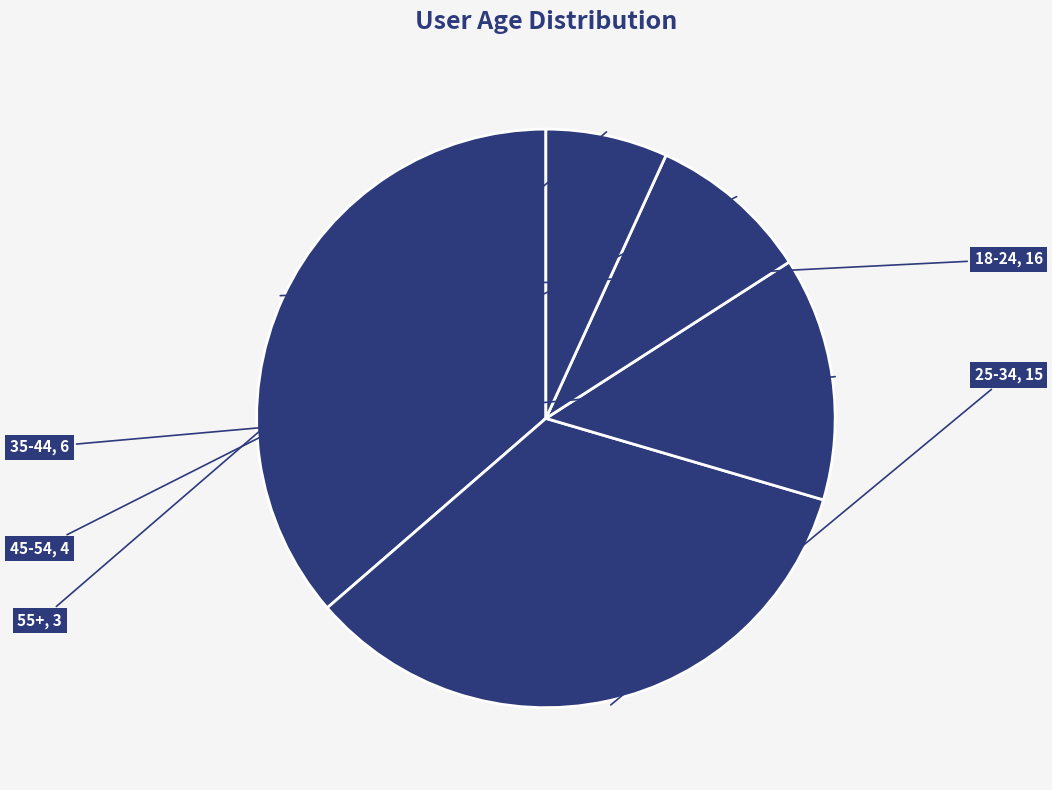

How many segments does this pie chart have?

5